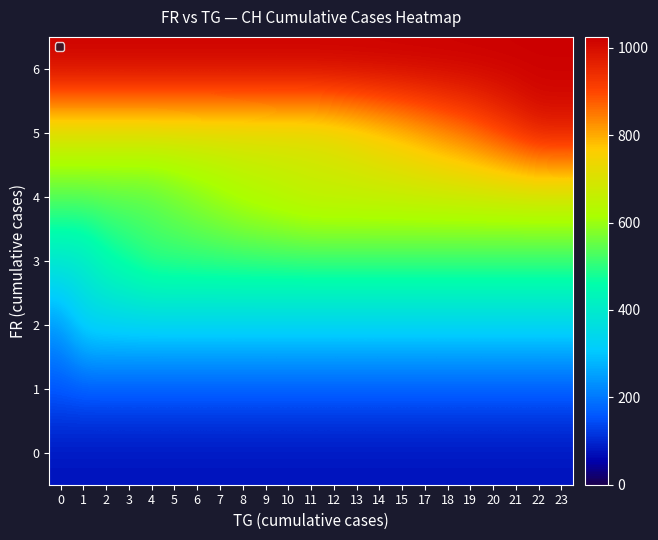

What is the maximum value shown in the chart?

1025.0